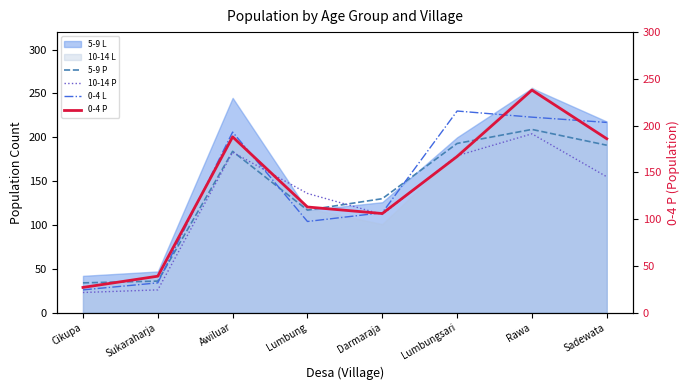

Which has a higher value, Darmaraja or Lumbung?

Darmaraja